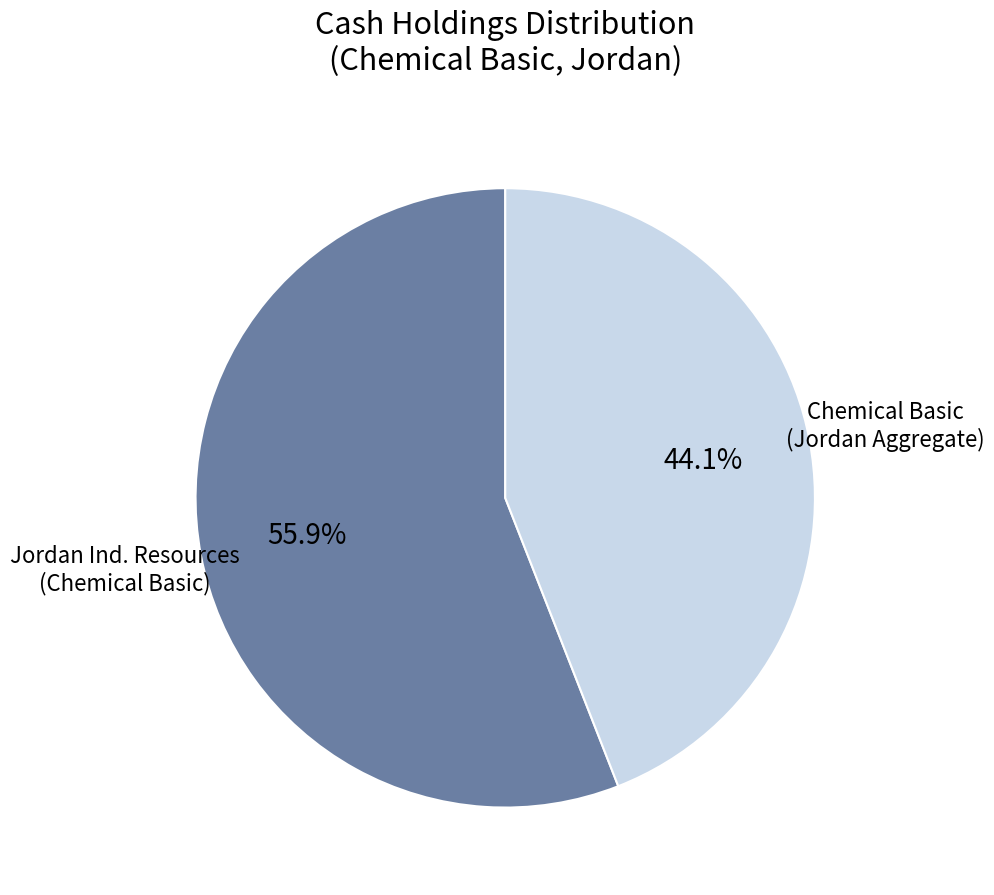

Is Chemical Basic (Jordan Aggregate) the majority of the pie?

No